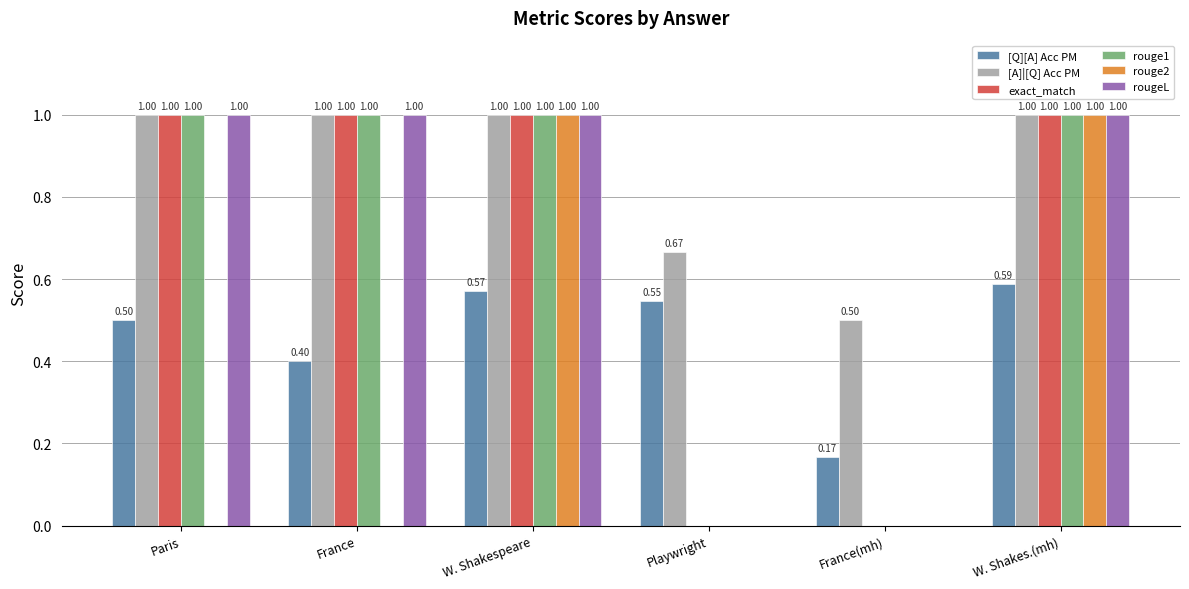

Which series has the largest total across all categories?

[A]|[Q] Acc PM